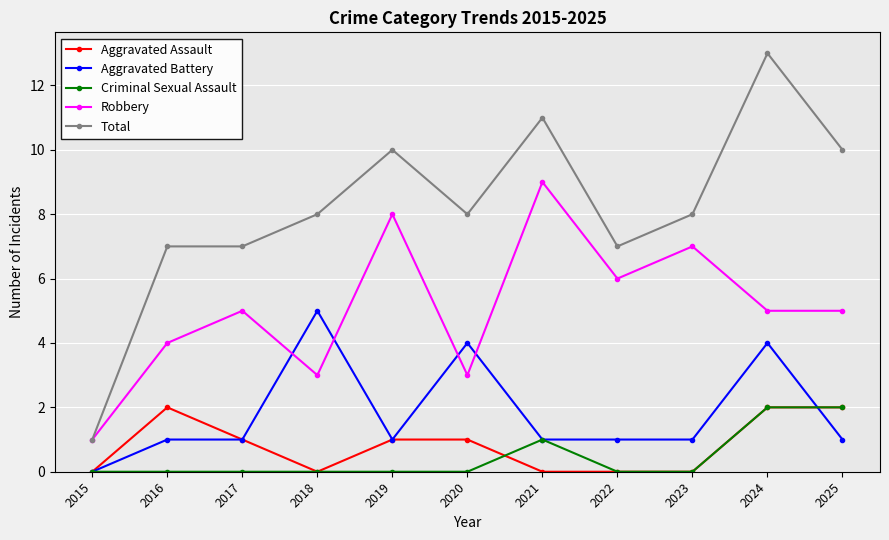

Which category has the lowest value in the Robbery series?

2015